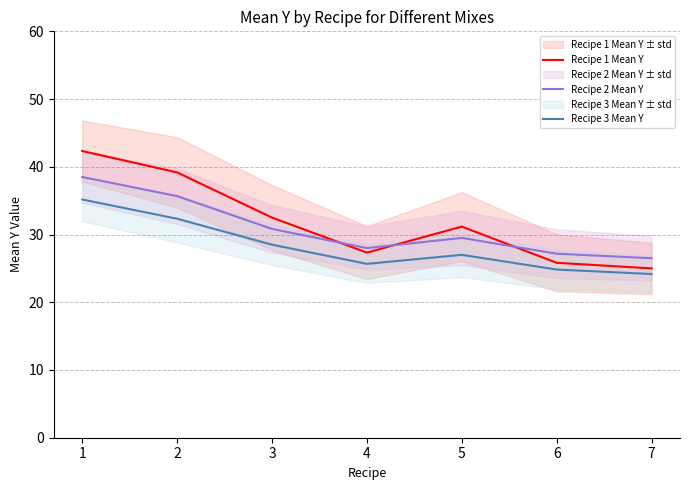

What is the value of the Recipe 2 Mean Y point at the 1st from the left?

38.5